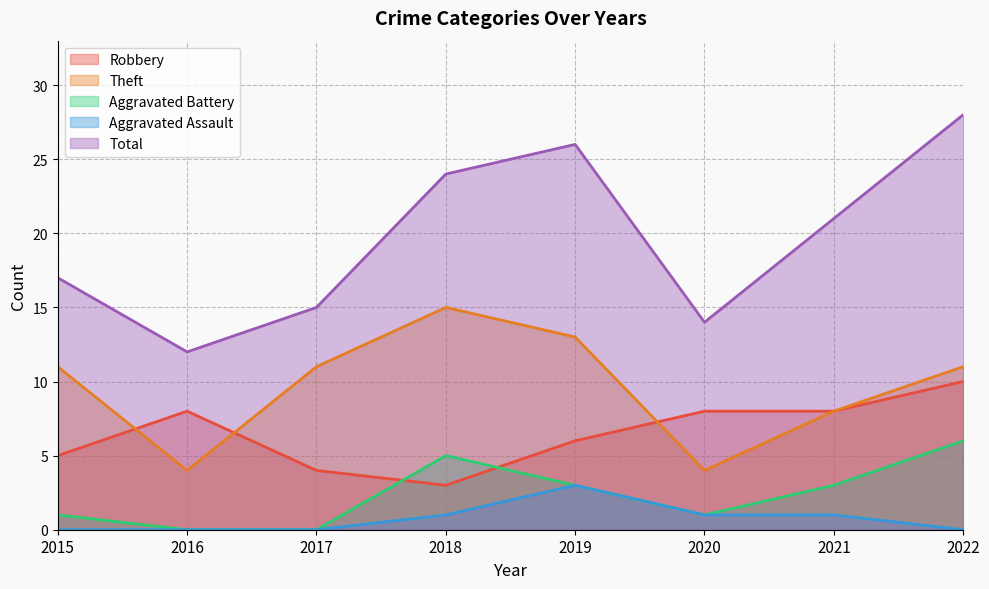

True or false: Aggravated Assault and Total cross at least once.

False